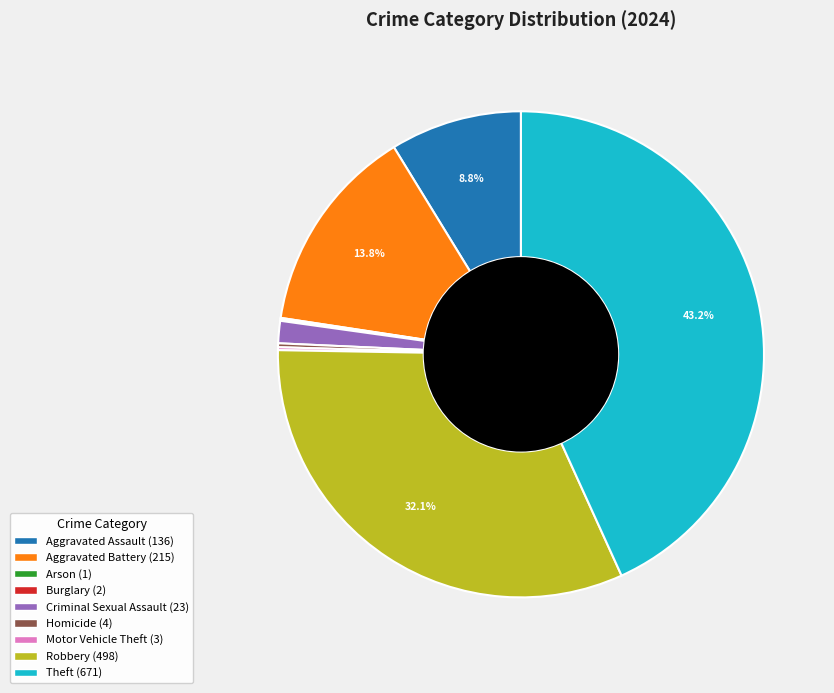

Is the sum of Criminal Sexual Assault and Theft greater than half?

No